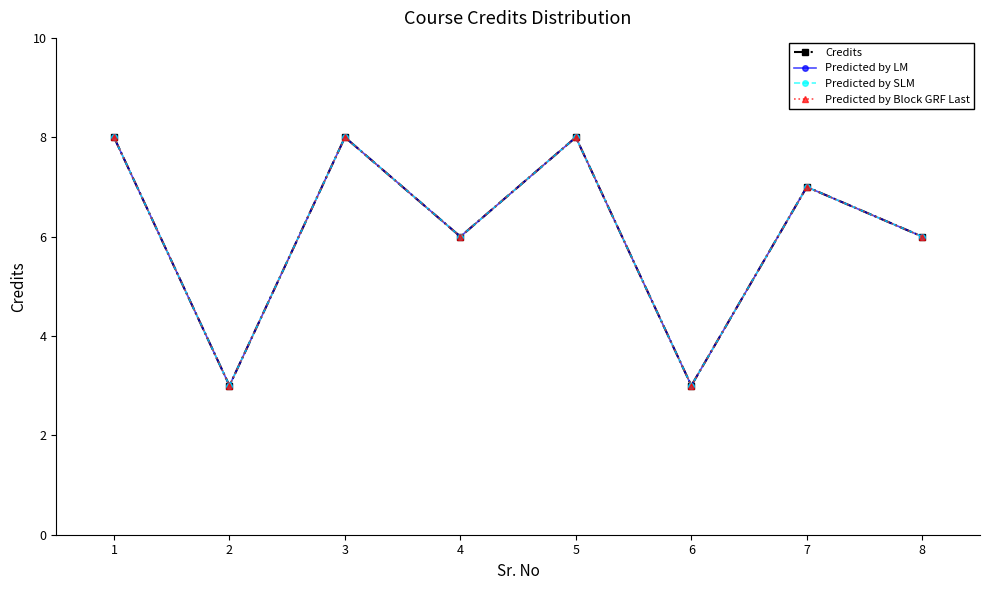

Does the chart have visible grid lines?

No